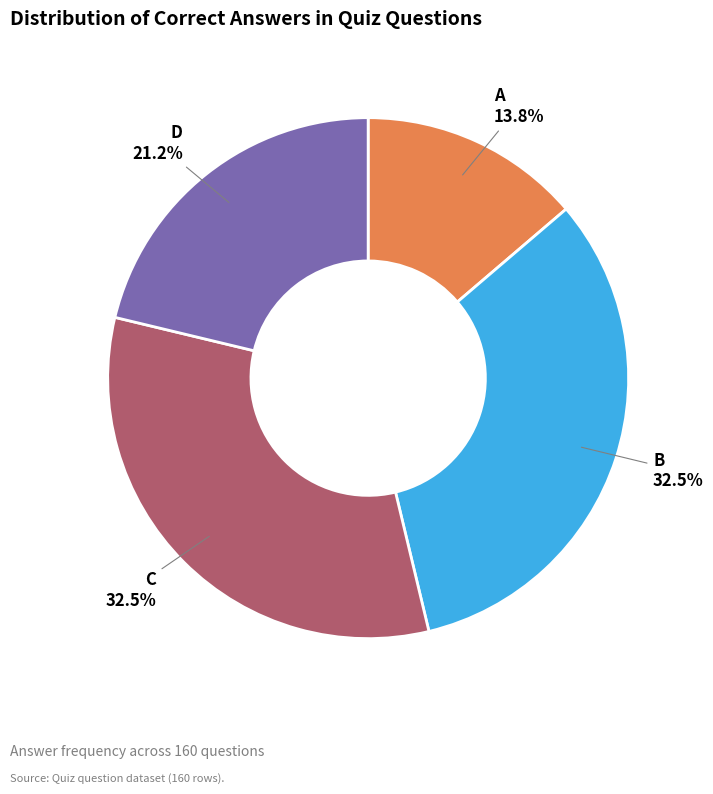

Which has a higher value, C or D?

C